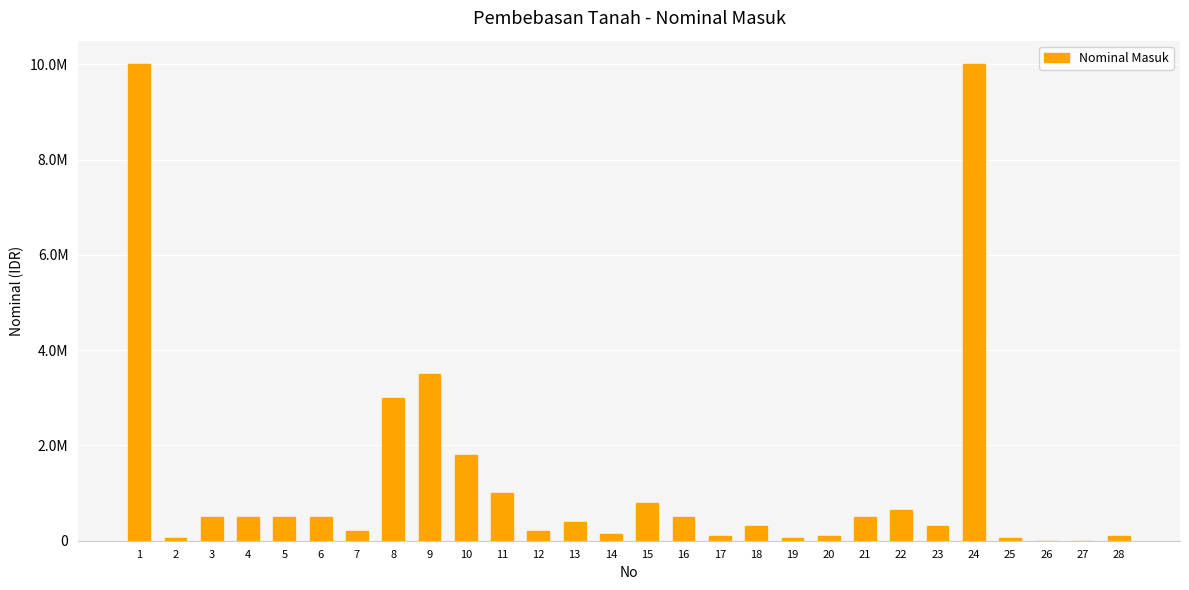

List the labels in order of value, smallest first.

26, 27, 2, 19, 25, 17, 20, 28, 14, 7, 12, 18, 23, 13, 3, 4, 5, 6, 16, 21, 22, 15, 11, 10, 8, 9, 1, 24